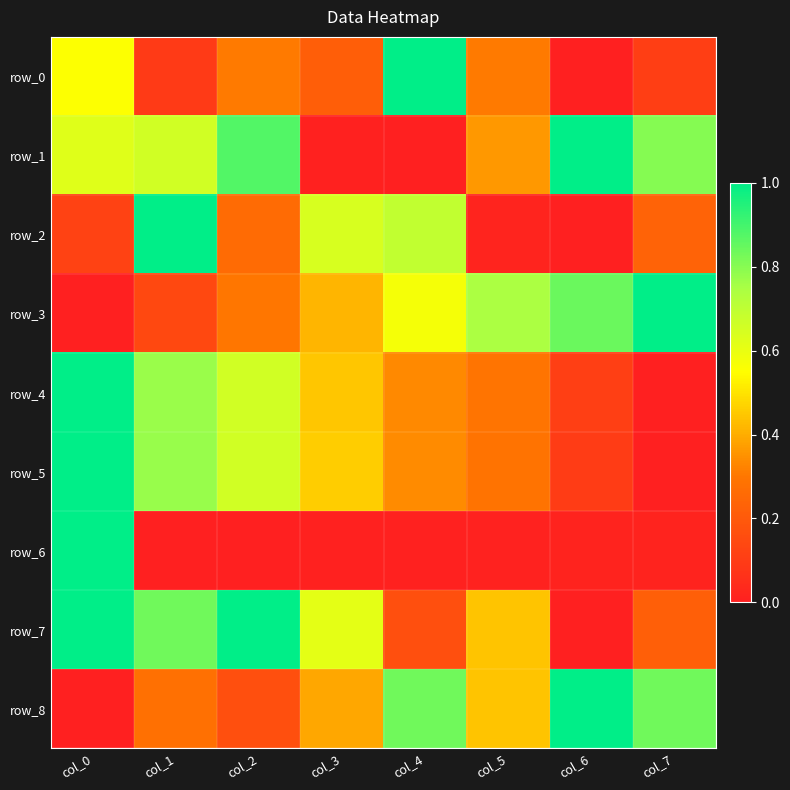

Which series has the largest total across all categories?

row_1